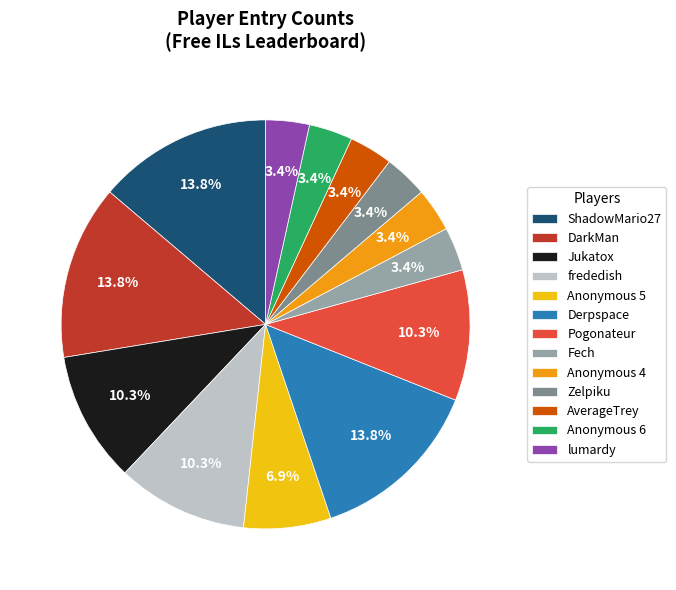

How many segments does this pie chart have?

13